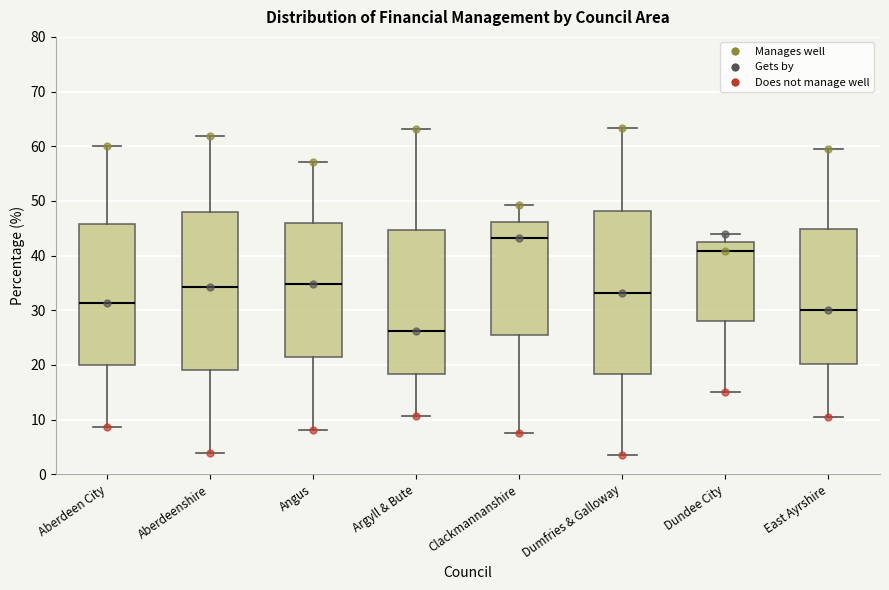

Which box has the lowest median line?

Argyll & Bute